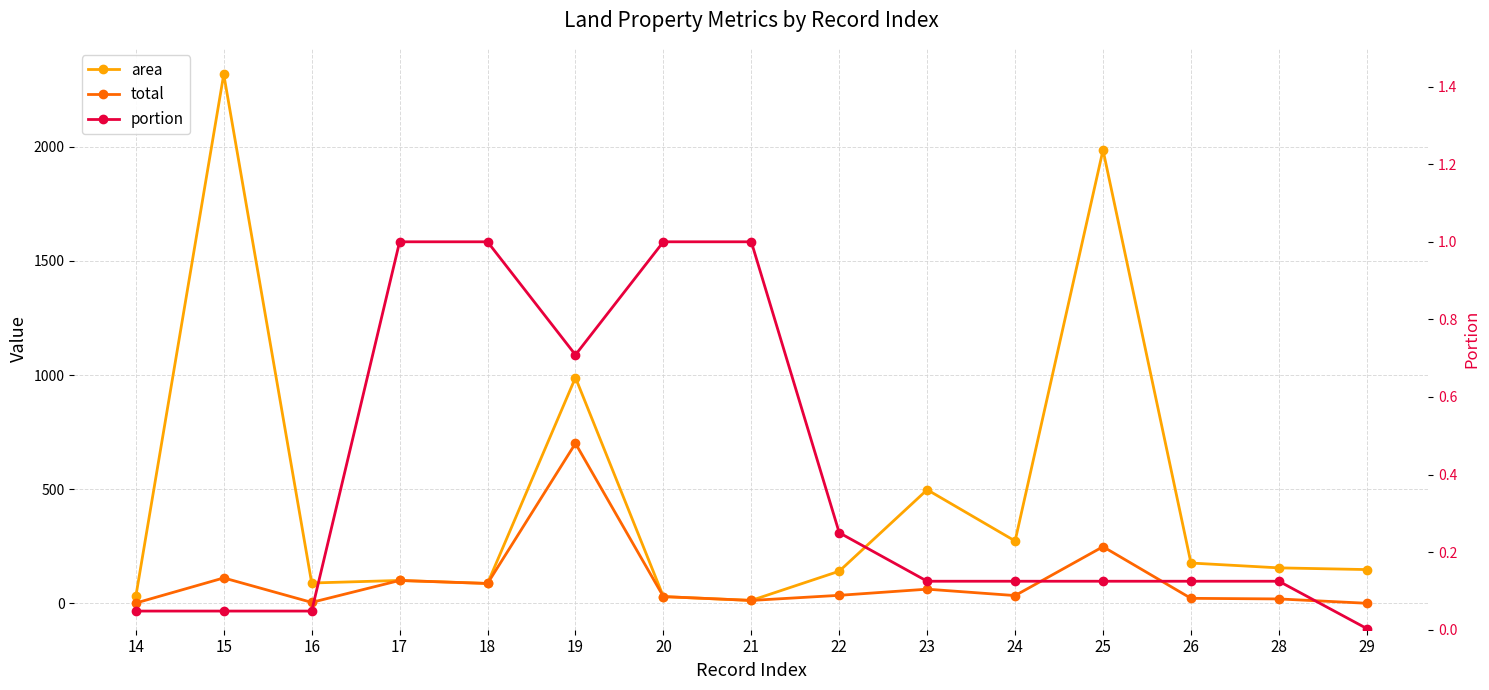

The portion series shows 1.0 at 17. True or false?

True